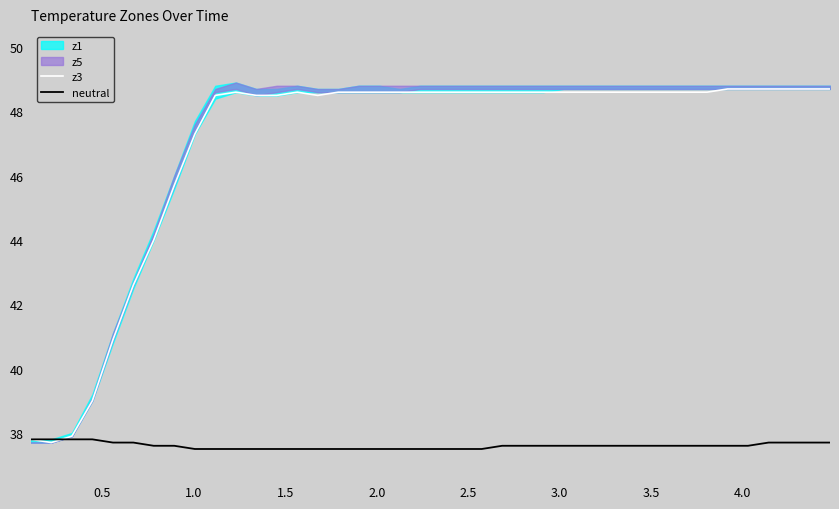

What is the lowest value of the z3 series?

37.7